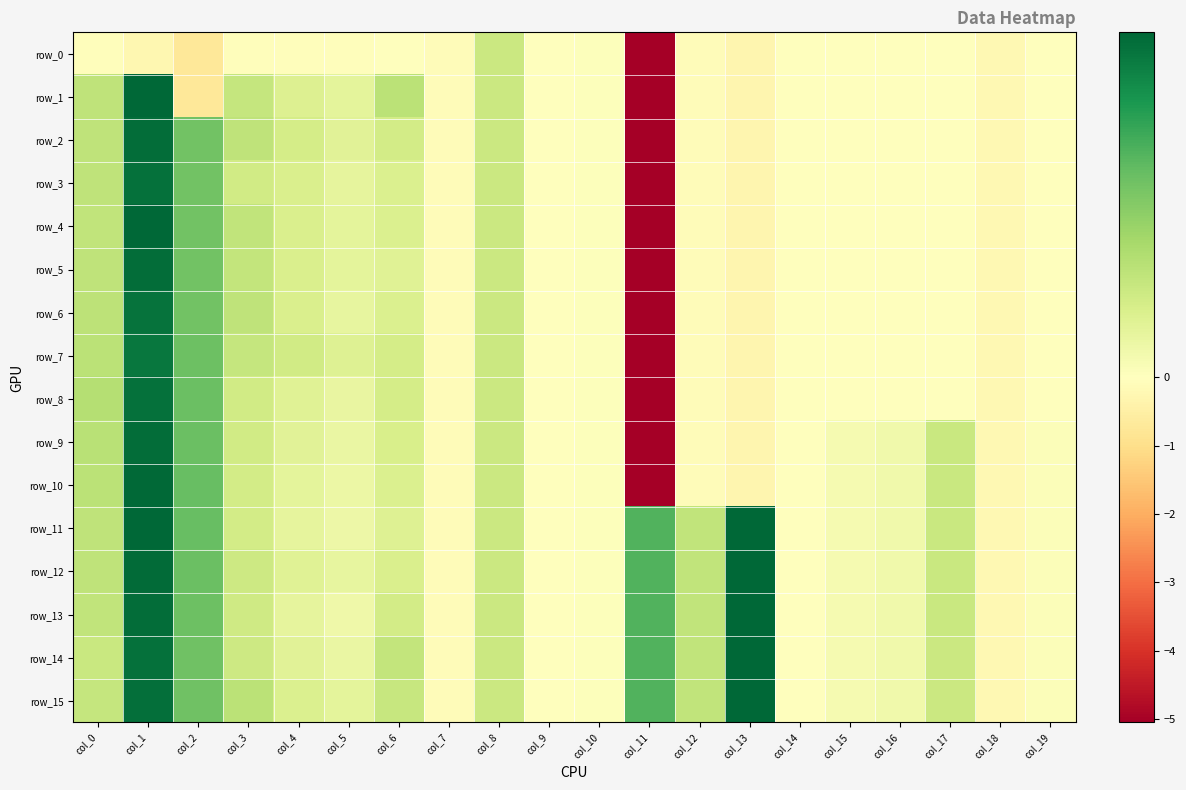

Between col_12 and col_16, which is larger?

col_16